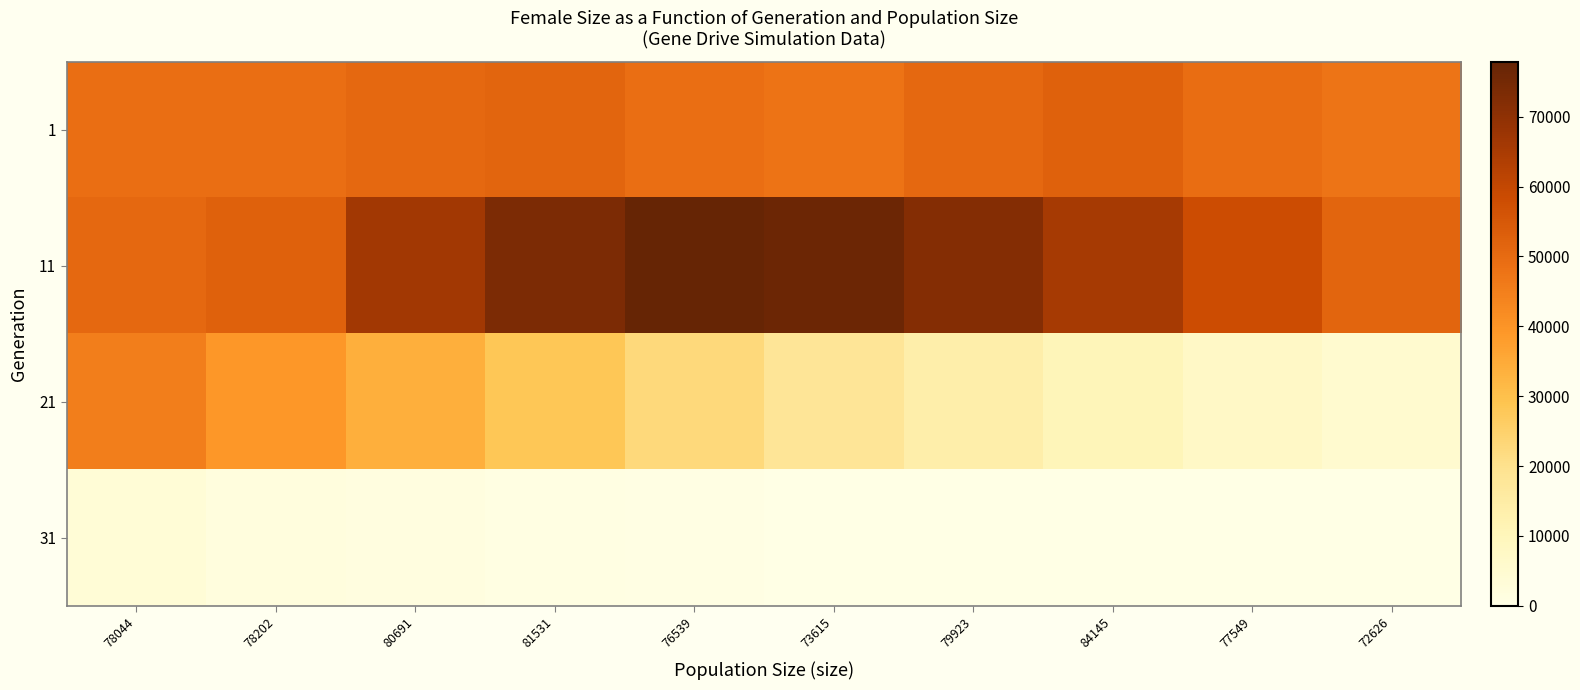

What is the difference between the highest and lowest values at 73615?

76193